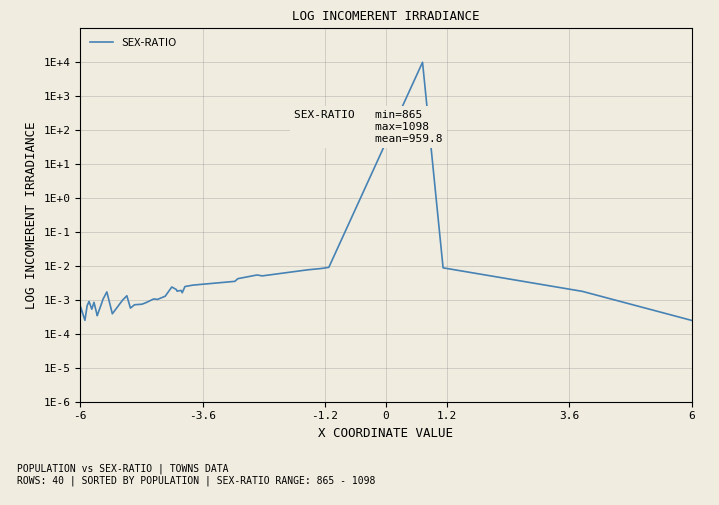

What is the greatest value displayed?

10000.0